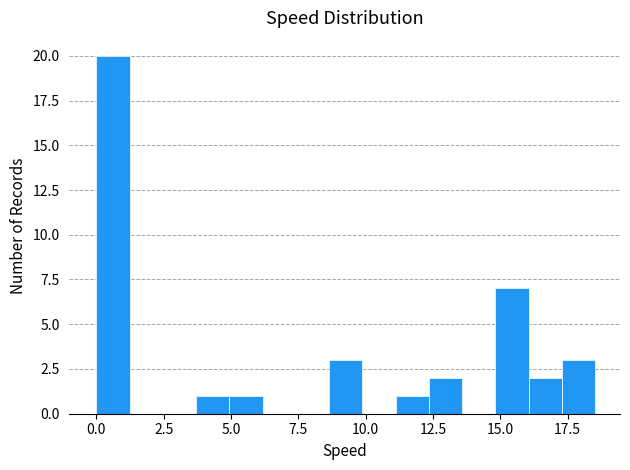

Read against the x-axis, roughly where is the centre of the tallest bar?

0.5